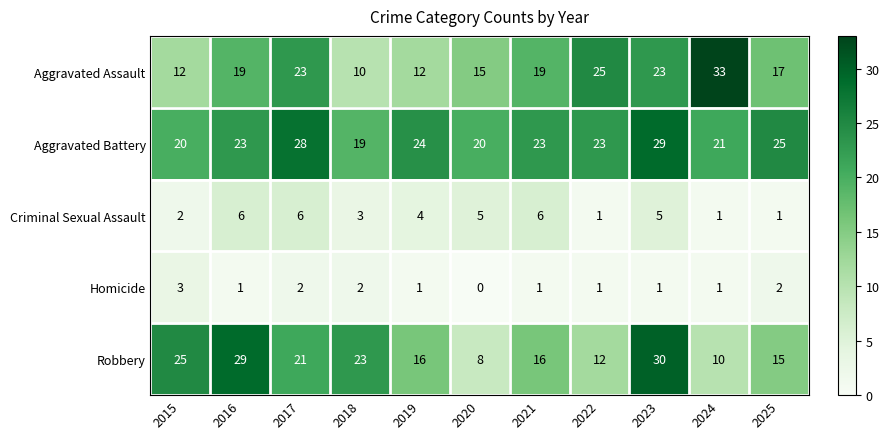

Is it true that Homicide equals 2 at 2025?

True